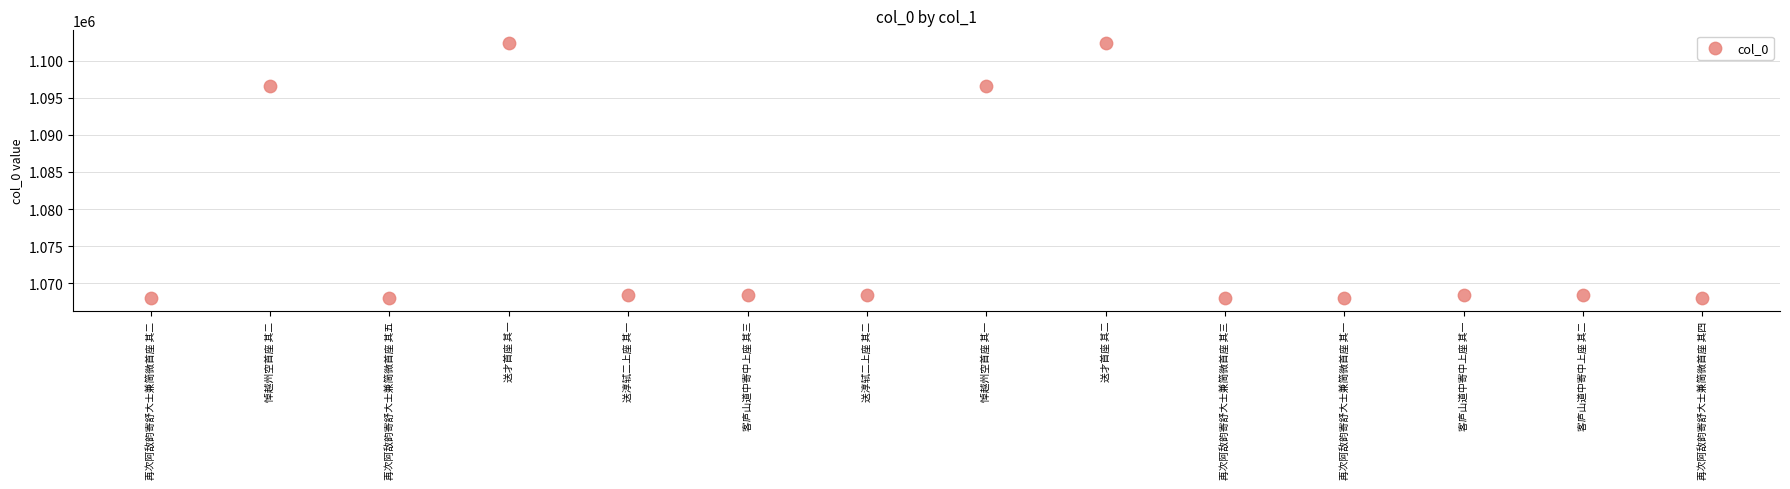

What is the range of Y values (max minus min)?

34391